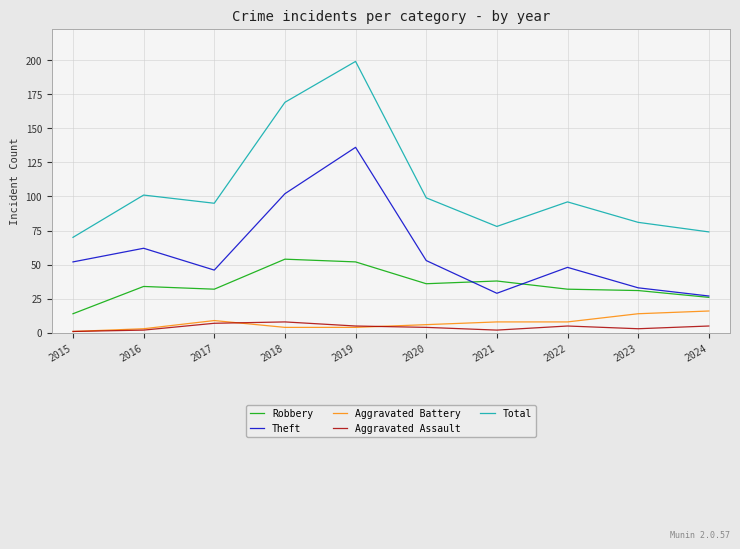

What is the smallest value displayed?

1